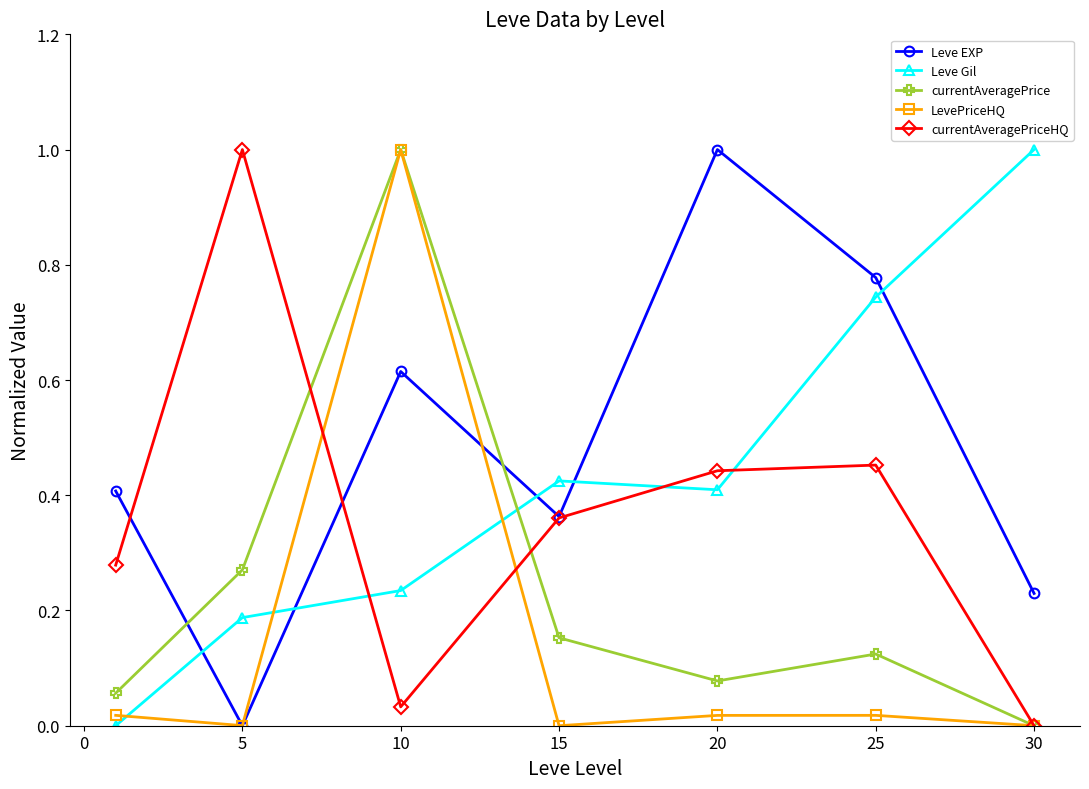

True or false: Leve EXP has more than 2 interior local peaks.

False